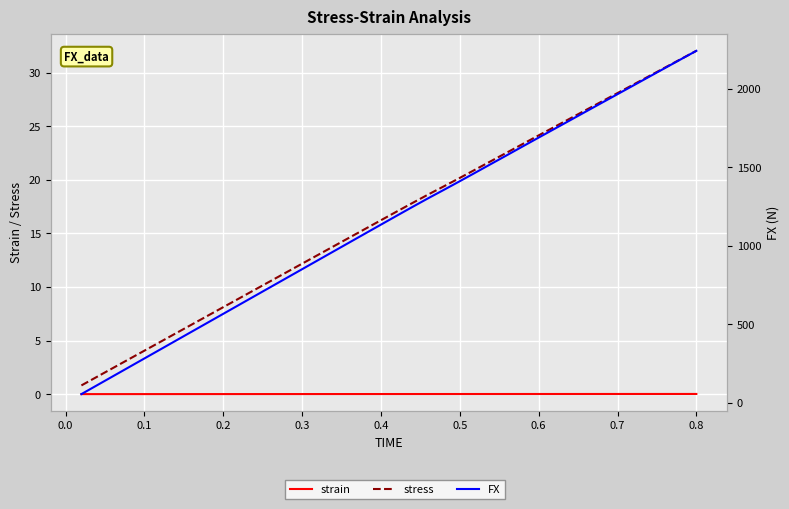

Rank the series at 0.4 from lowest to highest value.

strain, stress, FX